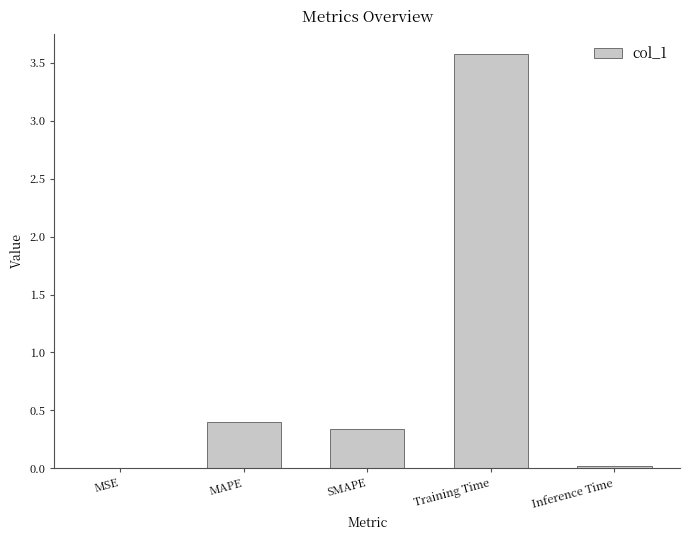

Which has a higher value, Inference Time or Training Time?

Training Time